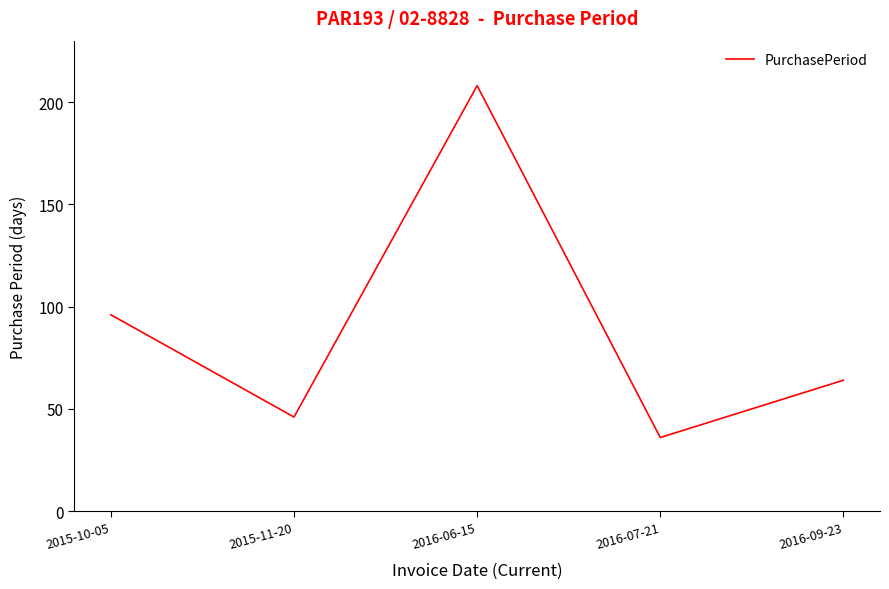

At which label is the value closest to 122?

2015-10-05